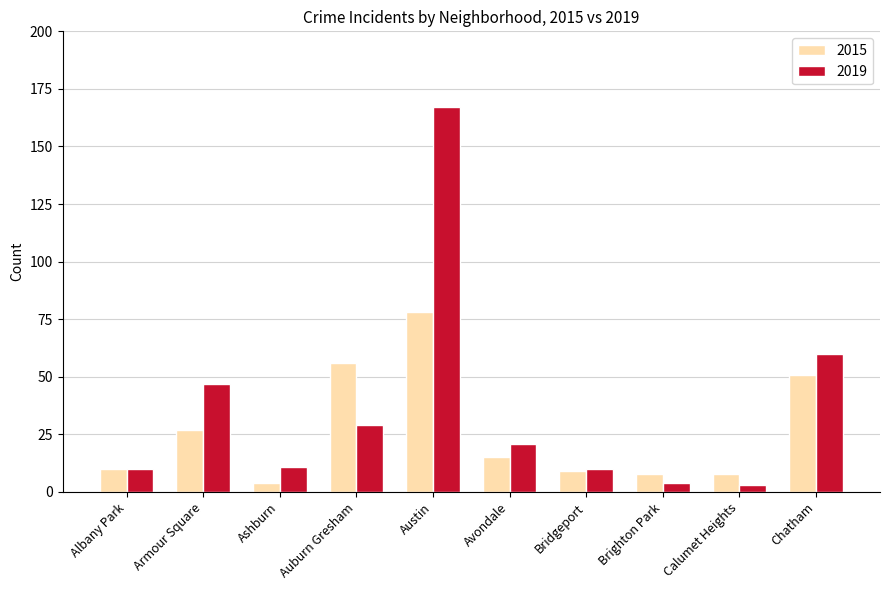

Is the value of 2019 at Albany Park greater than the value of 2015 at Chatham?

No